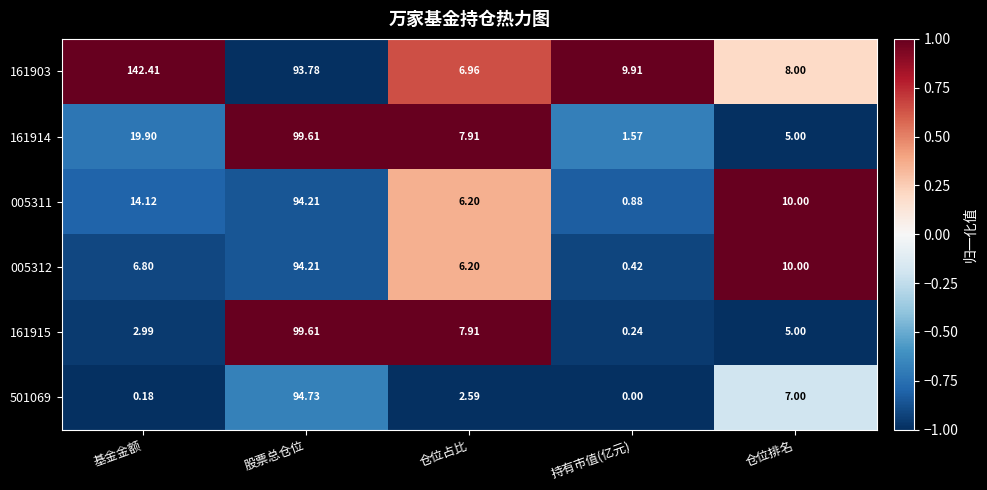

List the labels in order of 501069 value, smallest first.

持有市值(亿元), 基金金额, 仓位占比, 仓位排名, 股票总仓位